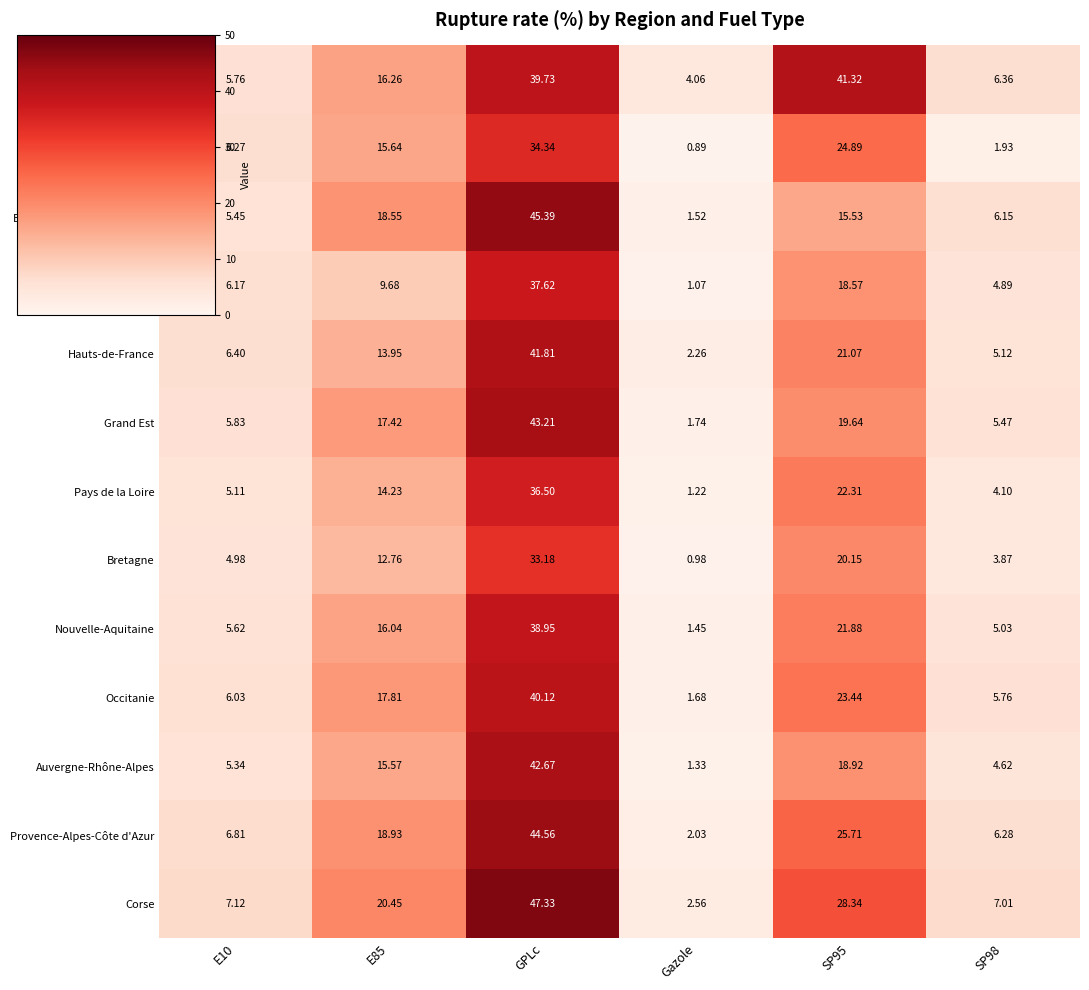

Is the value of Grand Est at E85 greater than the value of Pays de la Loire at E85?

Yes